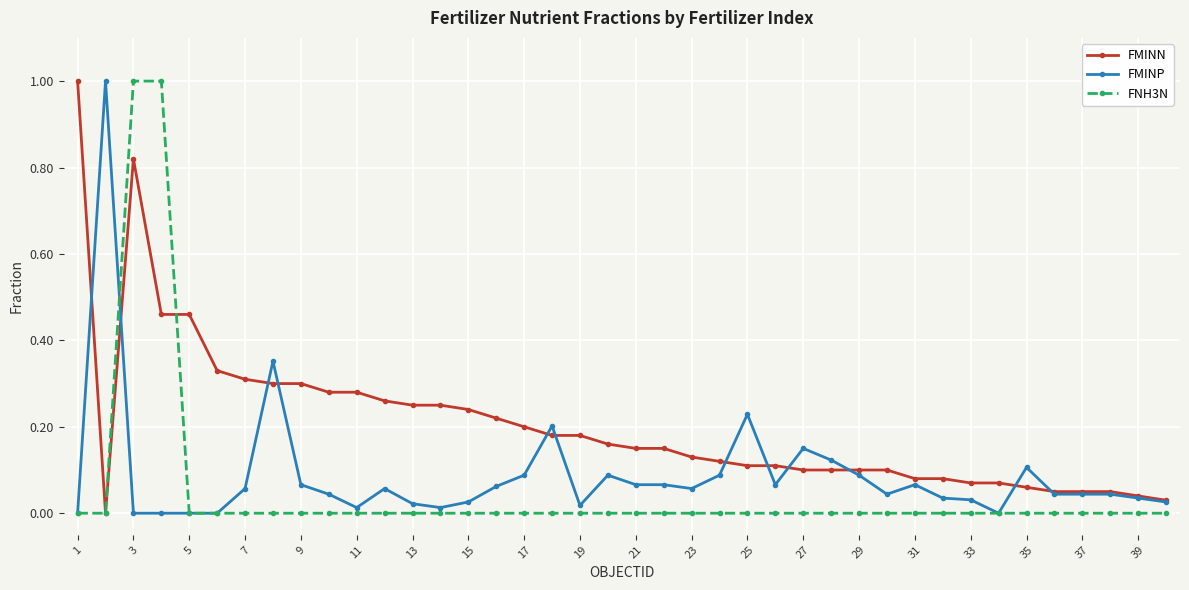

What is the highest value of the FMINN series?

1.0